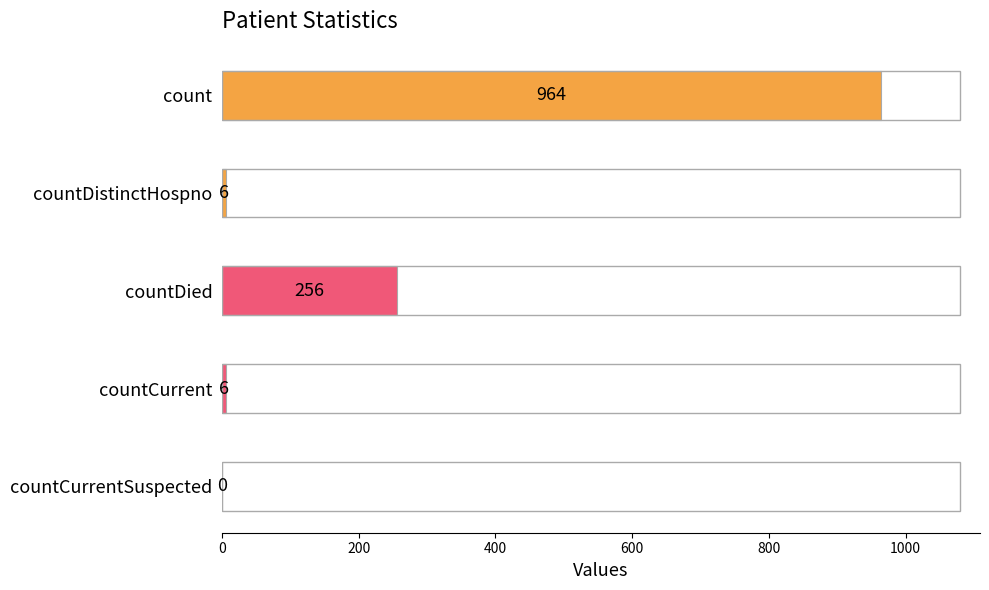

Which has a higher value, countCurrent or count?

count